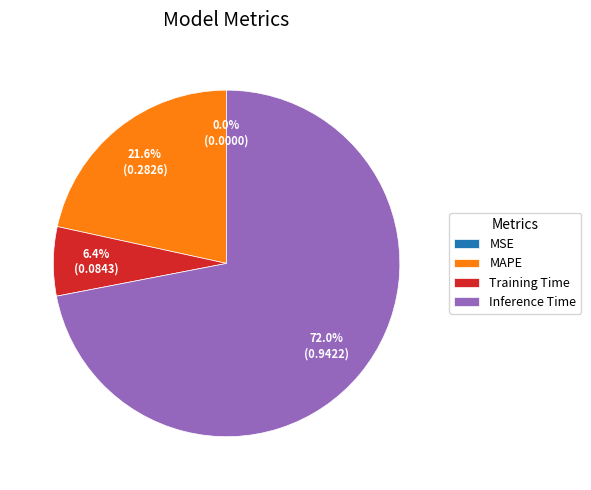

To the nearest percent, what percentage of the pie is Training Time?

6%